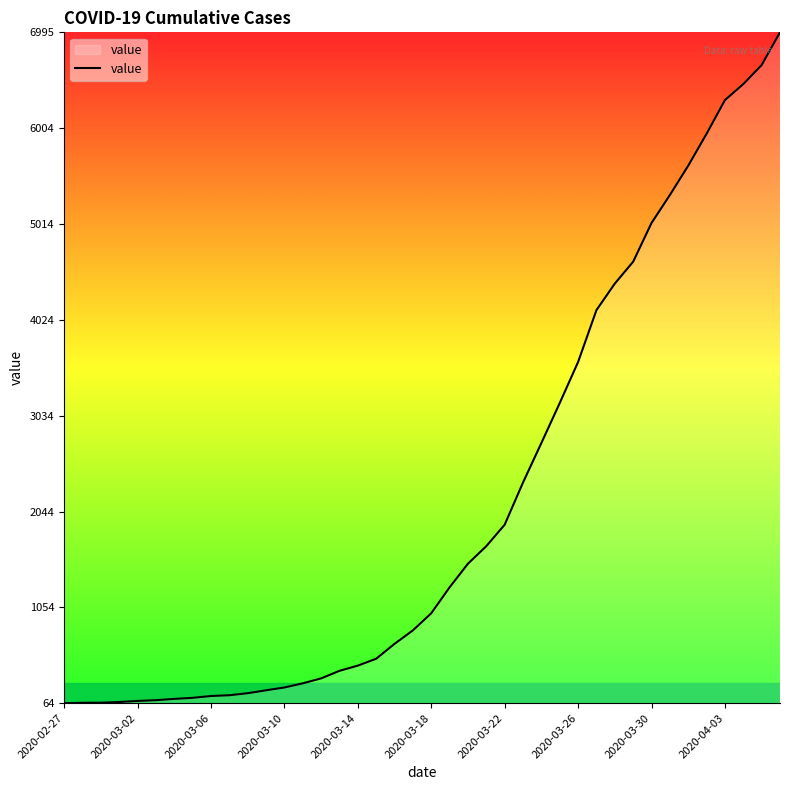

What is the difference between the maximum and minimum values?

6931